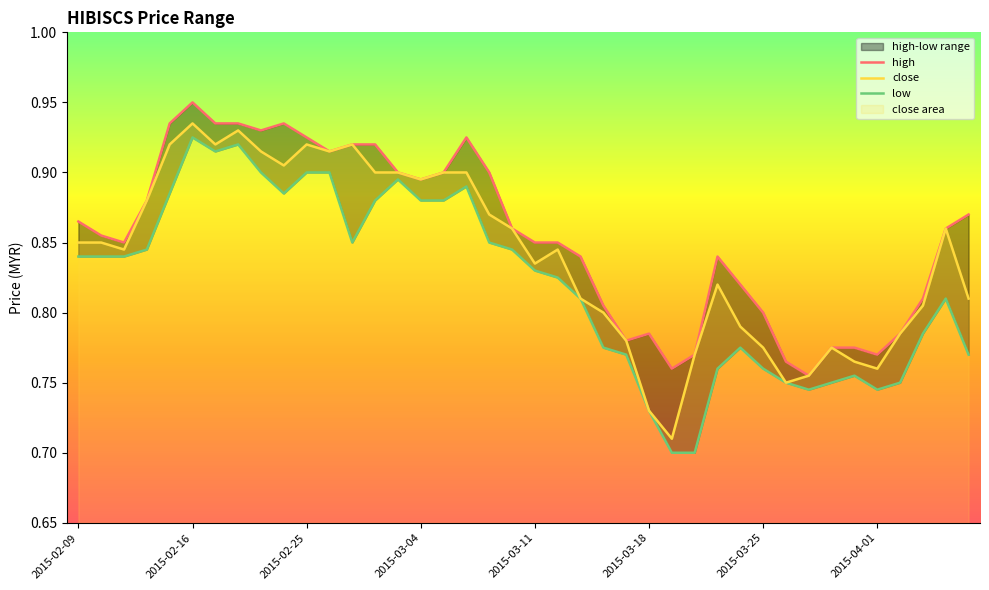

True or false: close and low intersect in this chart.

False